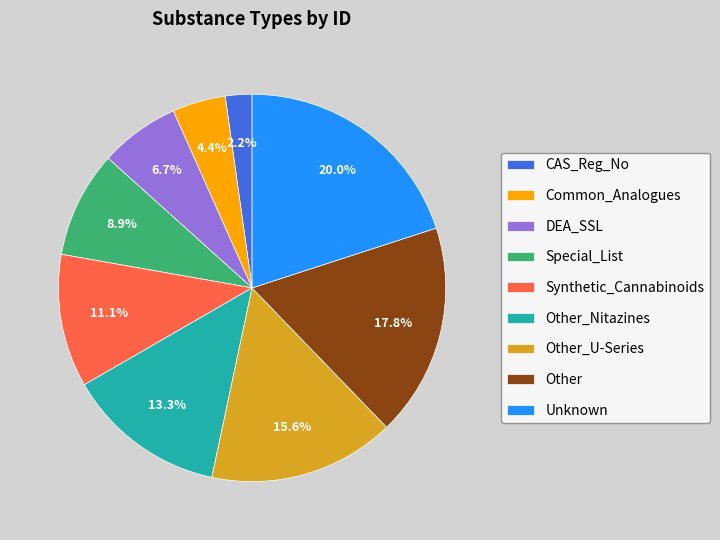

Is the sum of CAS_Reg_No and Other greater than half?

No